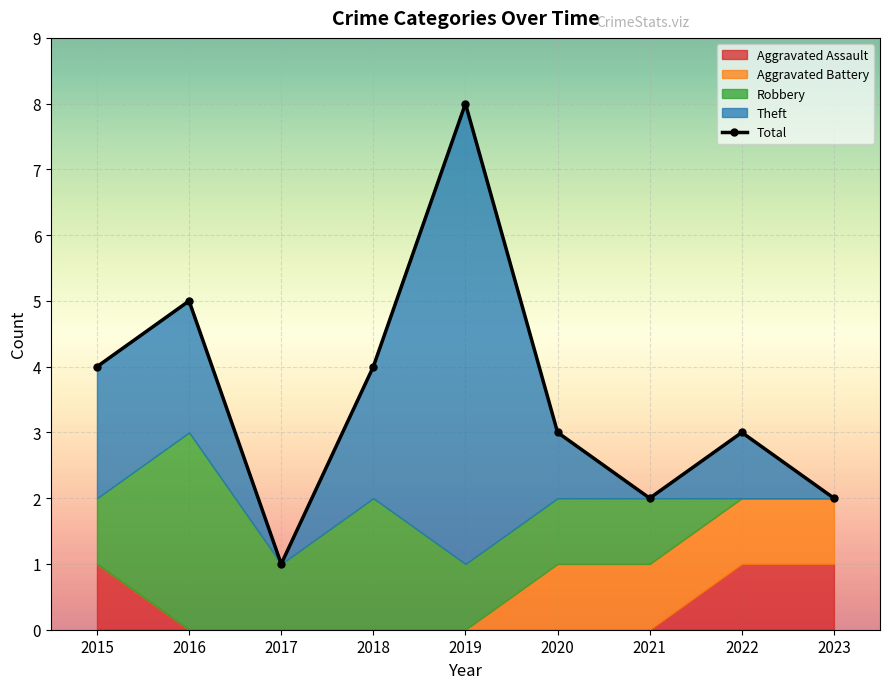

List the labels in order of value, largest first.

2019, 2016, 2015, 2018, 2020, 2022, 2021, 2023, 2017